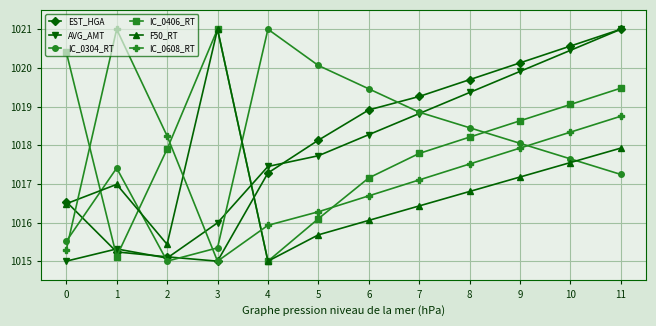

What is the difference between the highest and lowest values at 8?

2.9